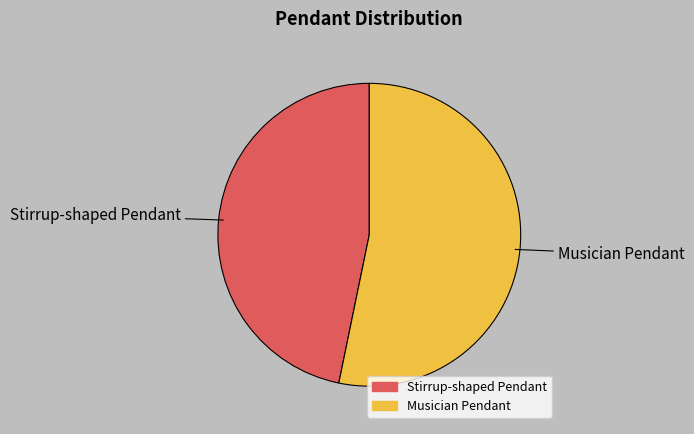

Does Stirrup-shaped Pendant represent more than half of the total?

No